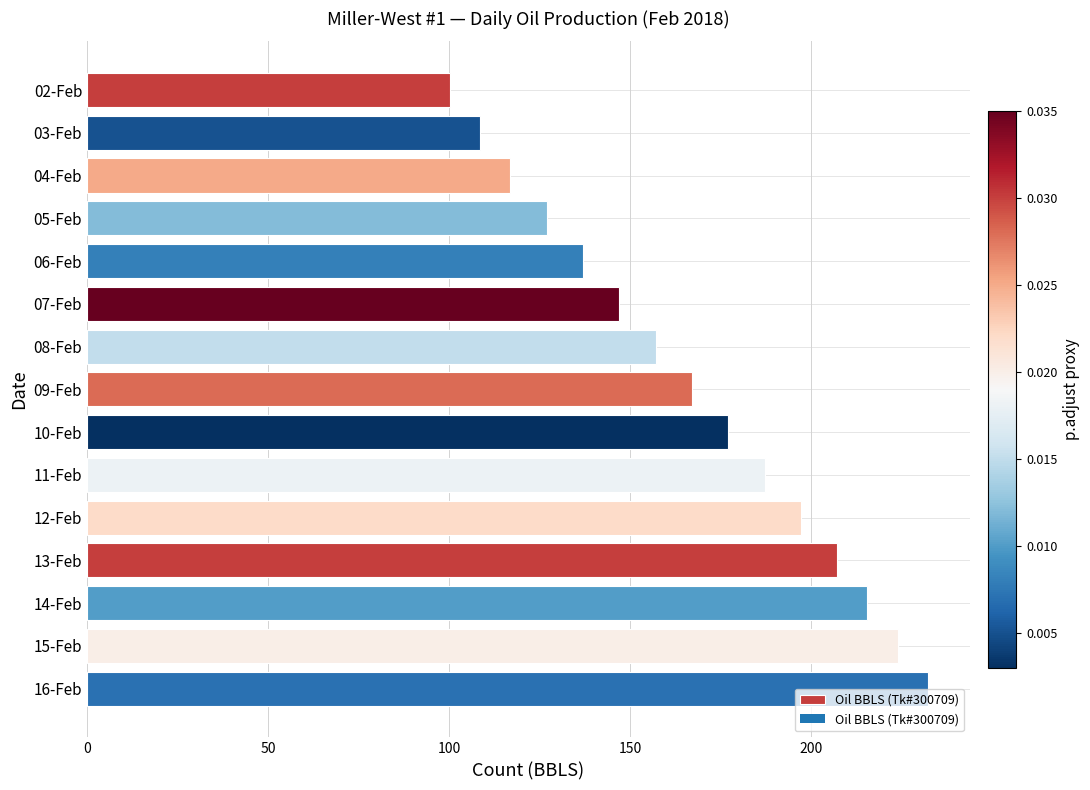

What is the difference between the maximum and minimum values?

131.9